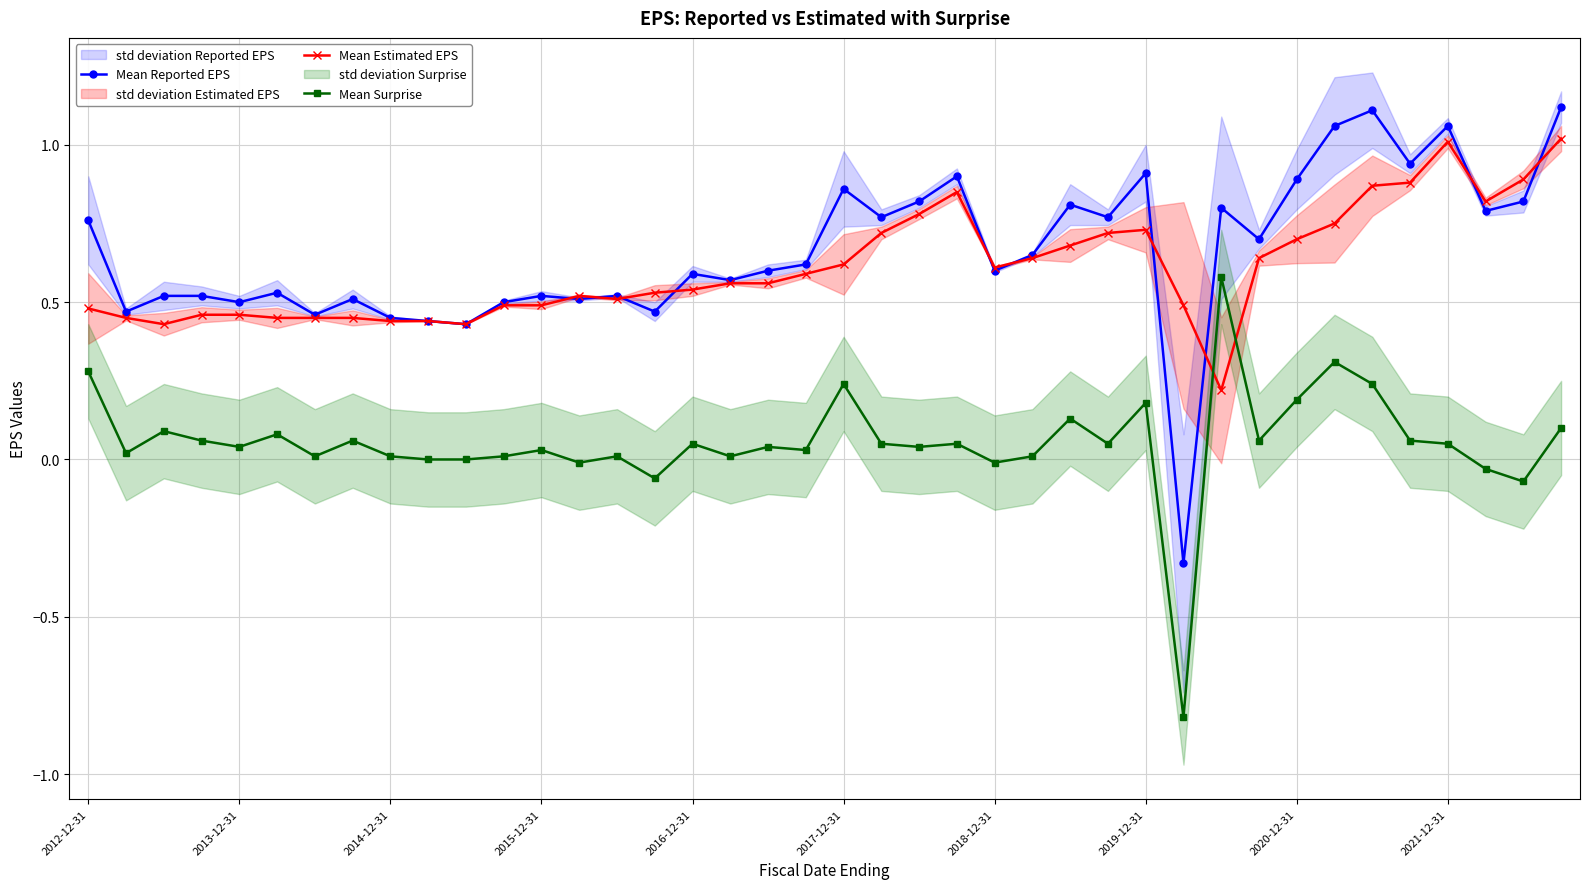

Reading right to left, what are all the values shown in this chart?

Mean Reported EPS: 1.1	0.8	0.8	1.1	0.9	1.1	1.1	0.9	0.7	0.8	-0.3	0.9	0.8	0.8	0.7	0.6	0.9	0.8	0.8	0.9	0.6	0.6	0.6	0.6	0.5	0.5	0.5	0.5	0.5	0.4	0.4	0.5	0.5	0.5	0.5	0.5	0.5	0.5	0.5	0.8
Mean Estimated EPS: 1.0	0.9	0.8	1.0	0.9	0.9	0.8	0.7	0.6	0.2	0.5	0.7	0.7	0.7	0.6	0.6	0.8	0.8	0.7	0.6	0.6	0.6	0.6	0.5	0.5	0.5	0.5	0.5	0.5	0.4	0.4	0.4	0.5	0.5	0.5	0.5	0.5	0.4	0.5	0.5
Mean Surprise: 0.1	-0.1	-0.0	0.1	0.1	0.2	0.3	0.2	0.1	0.6	-0.8	0.2	0.1	0.1	0.0	-0.0	0.1	0.0	0.1	0.2	0.0	0.0	0.0	0.1	-0.1	0.0	-0.0	0.0	0.0	0.0	0.0	0.0	0.1	0.0	0.1	0.0	0.1	0.1	0.0	0.3